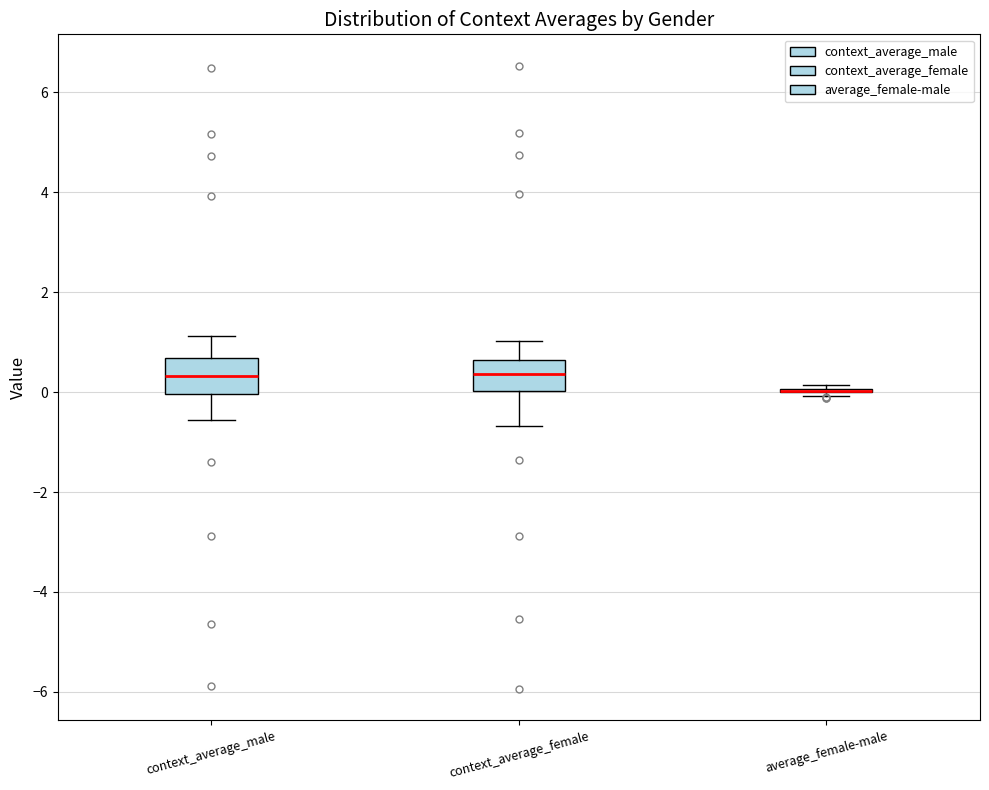

Reading left to right, read every box against the y-axis: the position of its median line, the range the box covers, and the ends of its whiskers. The values are not printed on the chart, so give them approximately, as read against the axis.

context_average_male: median 0.4, box 0.0 to 0.6, whiskers -0.6 to 1.2
context_average_female: median 0.4, box 0.0 to 0.6, whiskers -0.6 to 1.0
average_female-male: box collapsed to a line at 0.0, whiskers 0.0 to 0.2